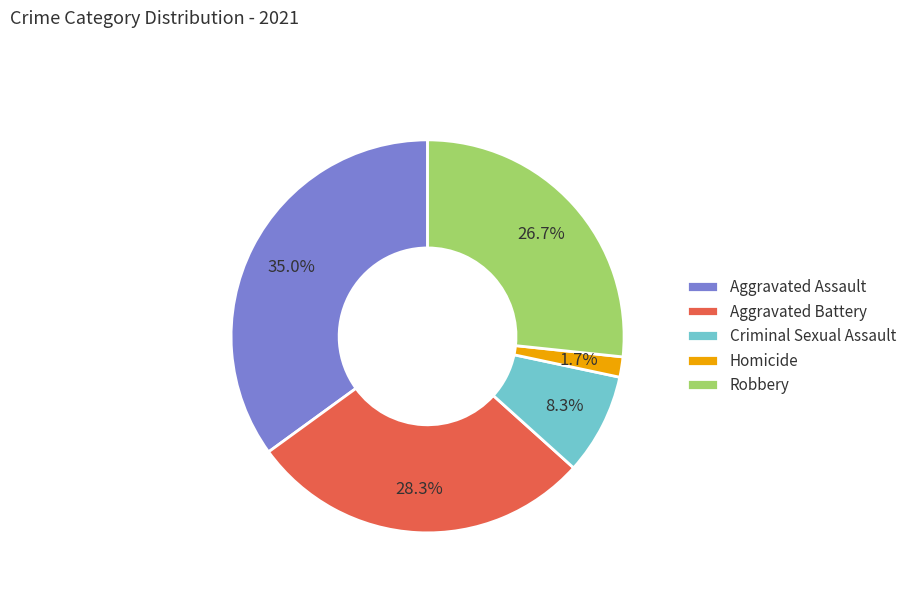

Approximately how many times larger is the value at Aggravated Battery compared to Robbery?

1.1